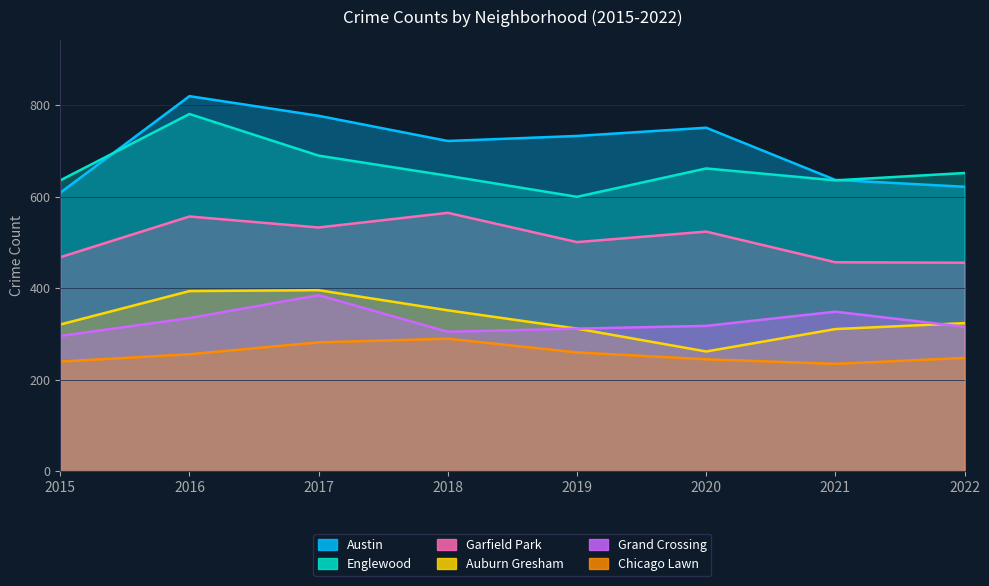

Is it true that Grand Crossing equals 121 at 2018?

False